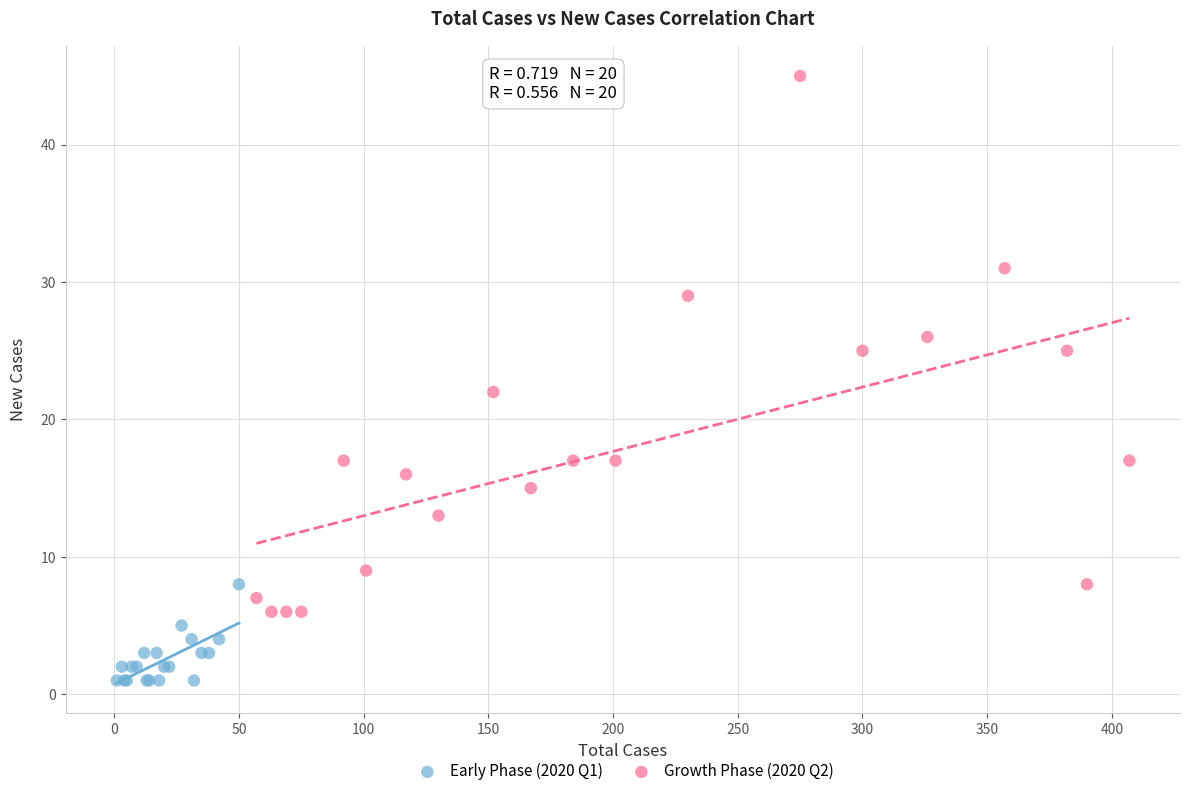

What are all the series names shown in the legend?

Early Phase (2020 Q1), Growth Phase (2020 Q2)